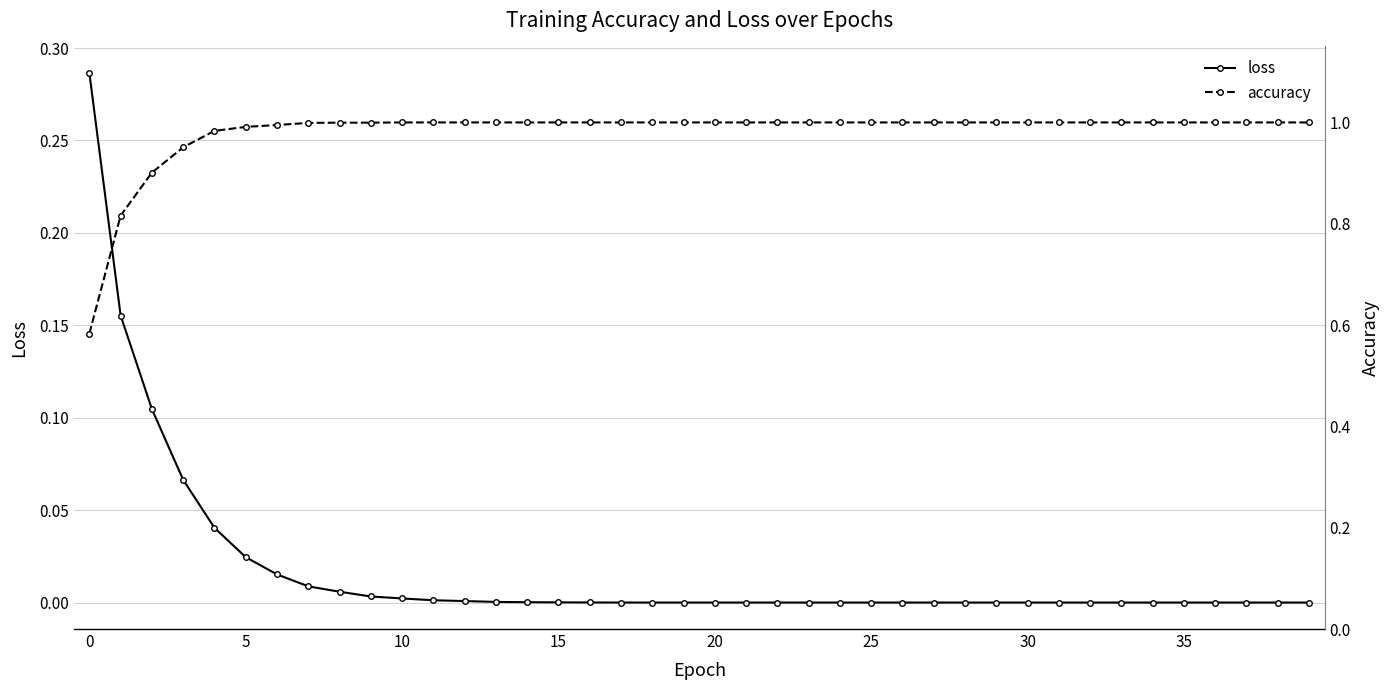

True or false: accuracy has more than 2 points higher than both neighbors.

False